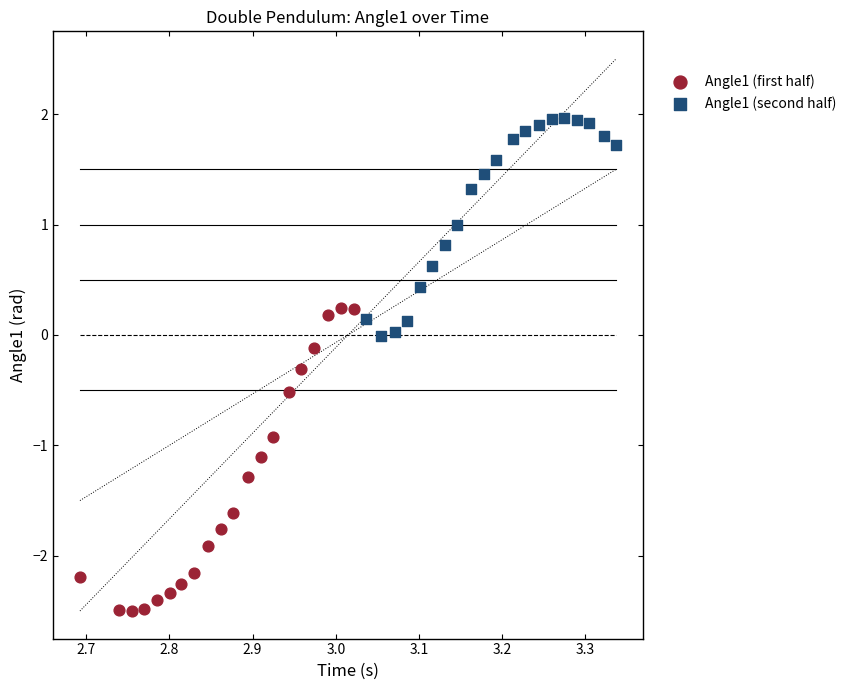

Which series reaches the maximum Y coordinate?

Angle1 (second half)